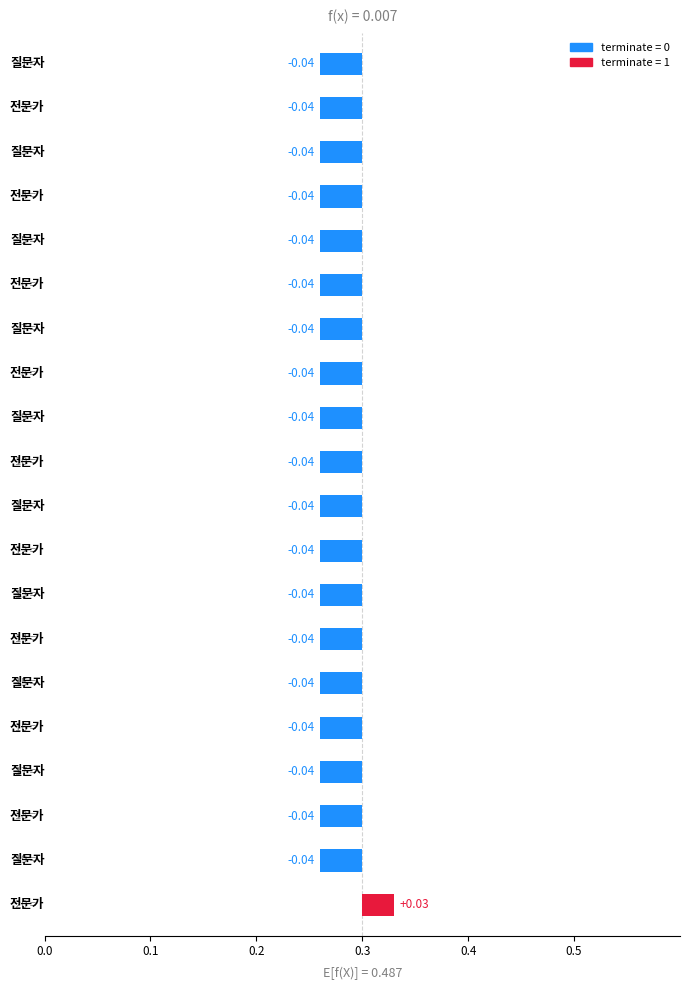

Rank the categories by value from lowest to highest.

1, 2, 3, 4, 5, 6, 7, 8, 9, 10, 11, 12, 13, 14, 15, 16, 17, 18, 19, 20